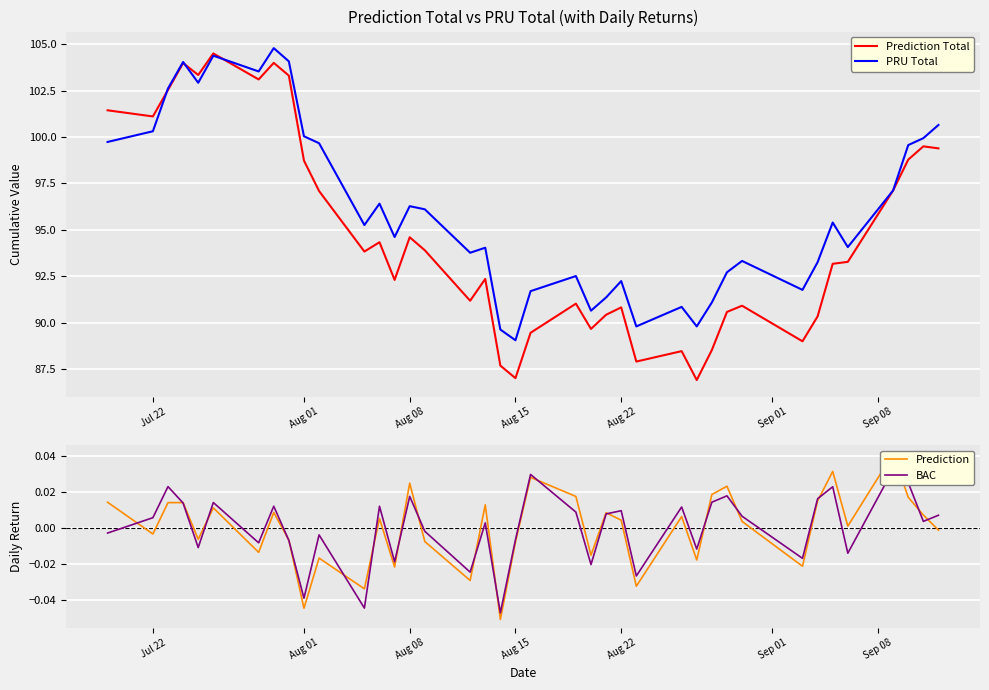

What is the minimum value for Prediction Total?

86.9